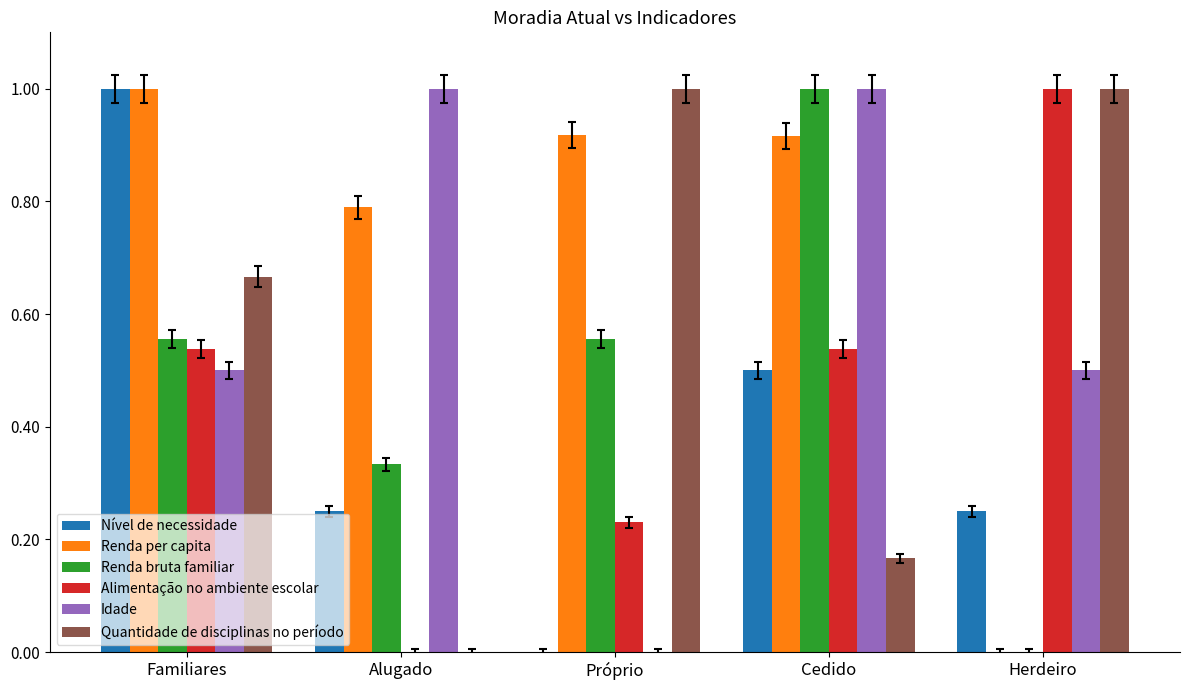

What value does the Quantidade de disciplinas no período series have at Herdeiro?

1.0